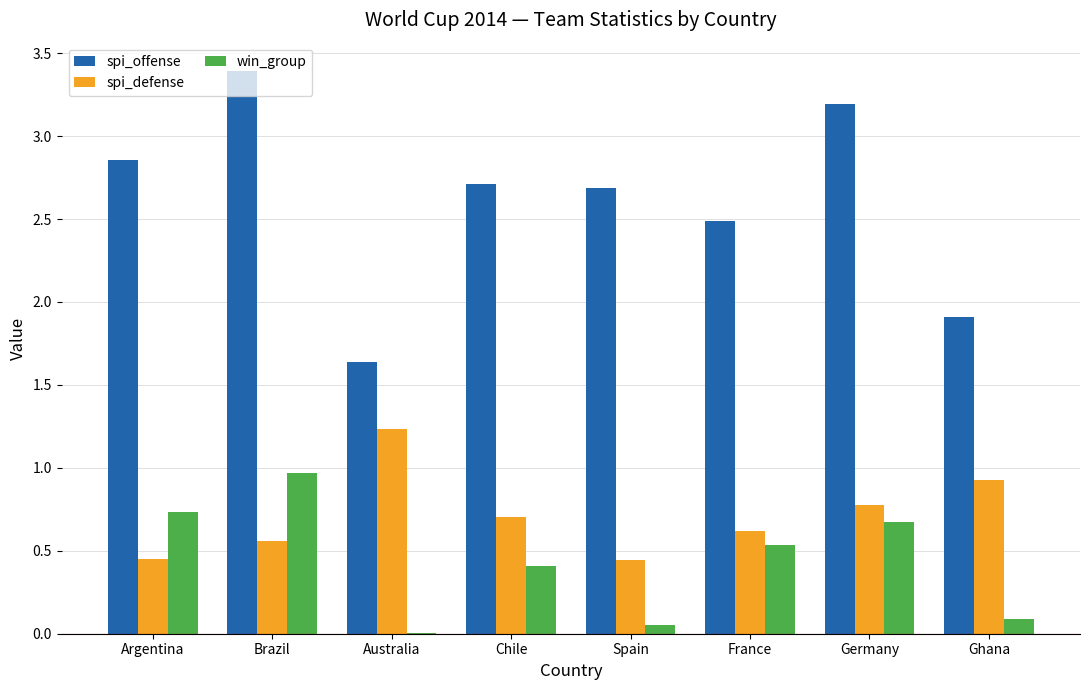

The spi_defense series shows 0.6 at Spain. True or false?

False